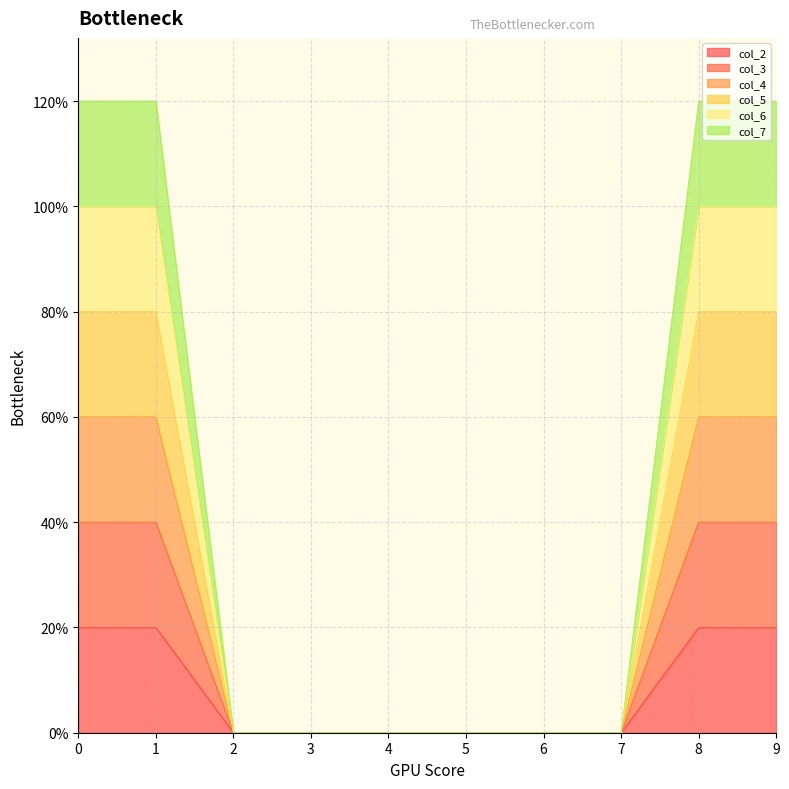

Which series changed the most between 8 and 9?

col_2